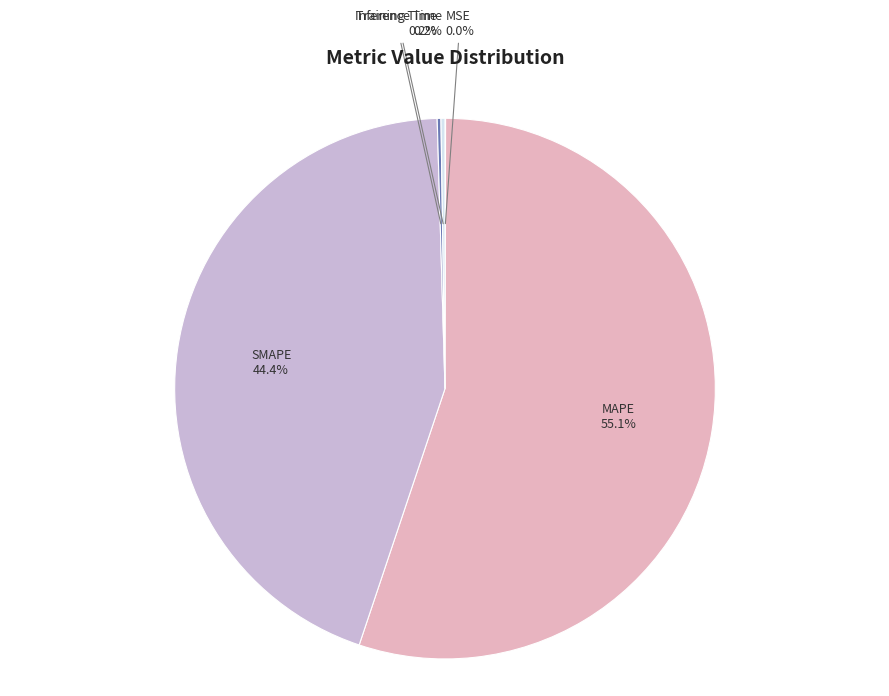

Between MAPE and SMAPE, which is larger?

MAPE